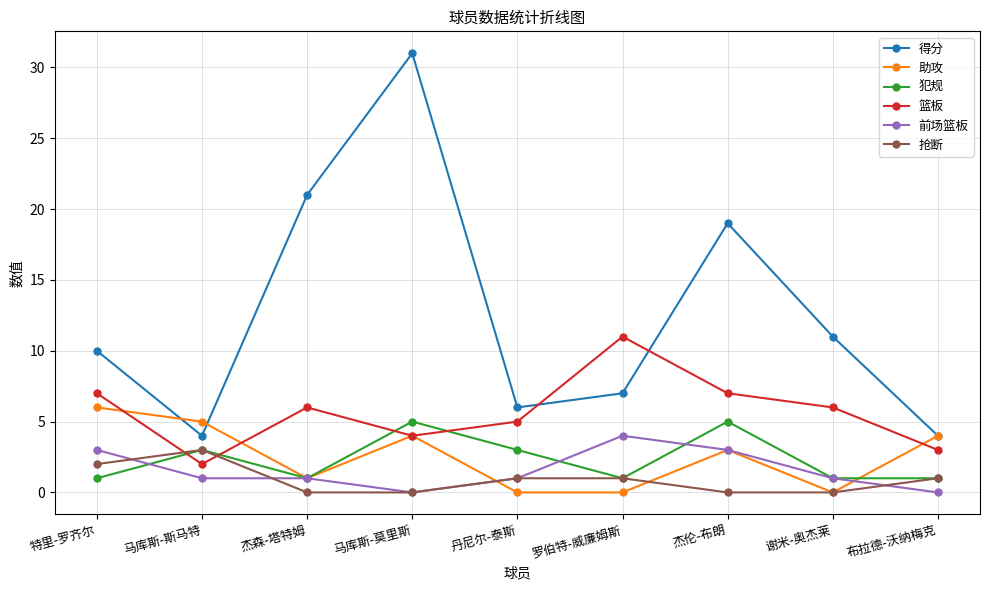

How many intersections are there between 得分 and 篮板?

2